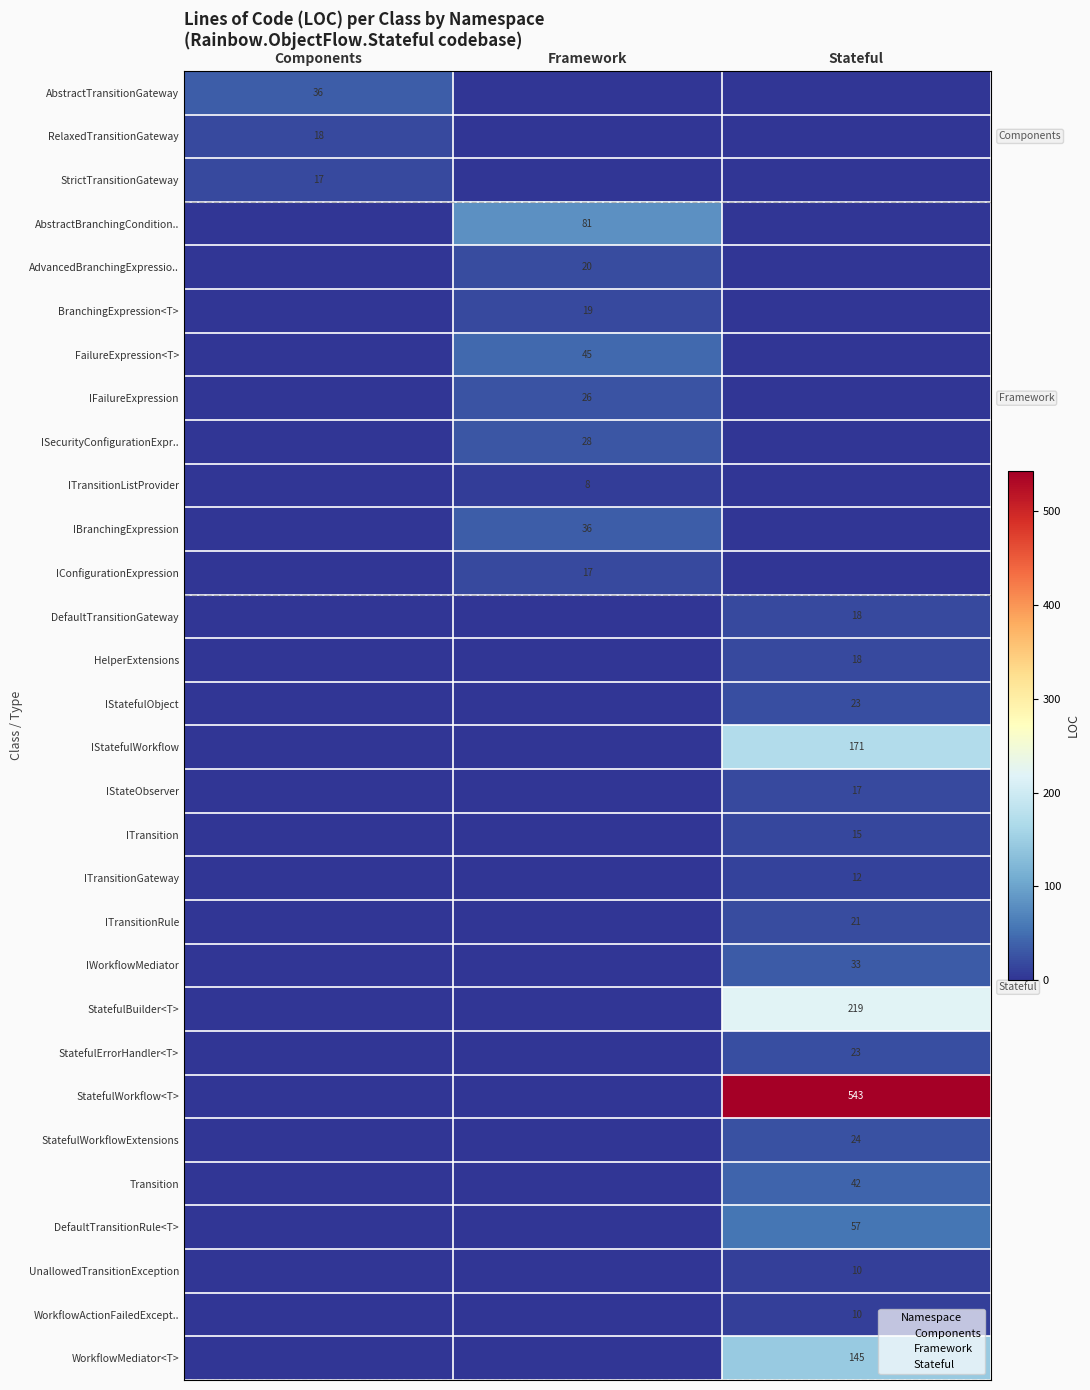

The StatefulWorkflow<T> series shows 0 at Framework. True or false?

True